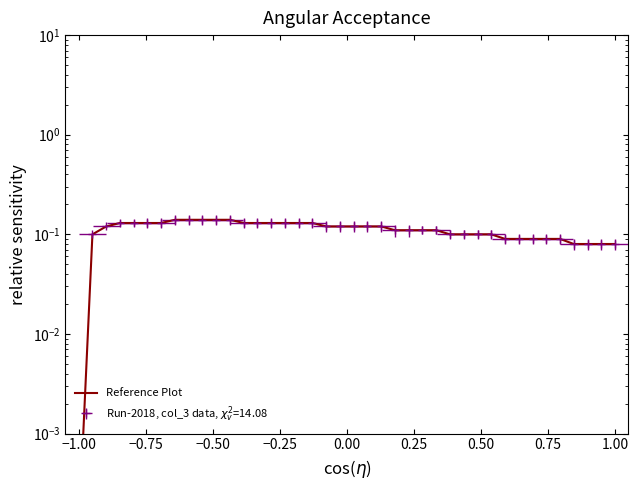

How many data points does each series have?

40